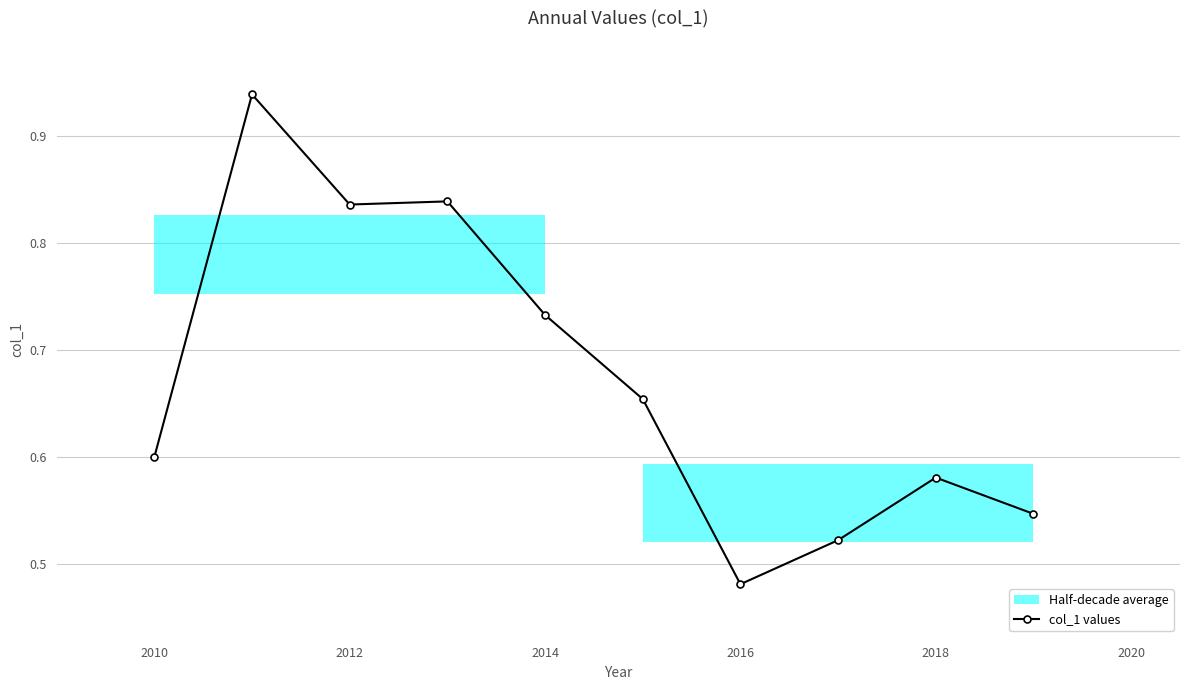

Which category has the lowest value in the col_1 values series?

2016